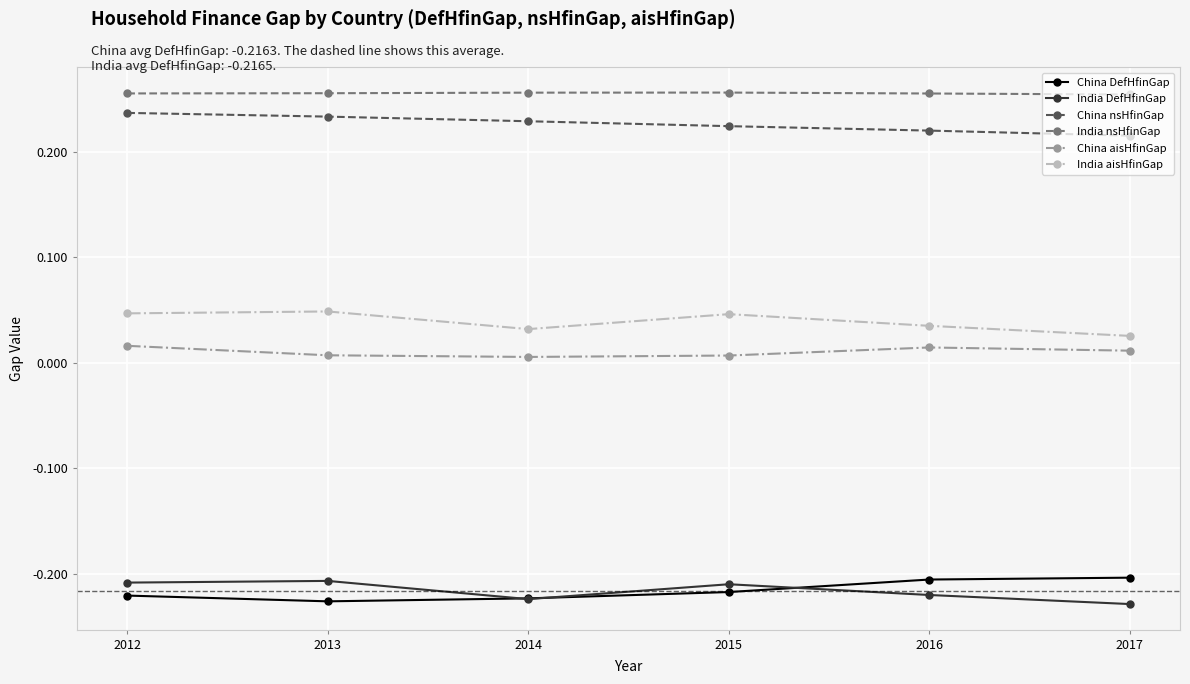

True or false: China nsHfinGap and China aisHfinGap intersect in this chart.

False